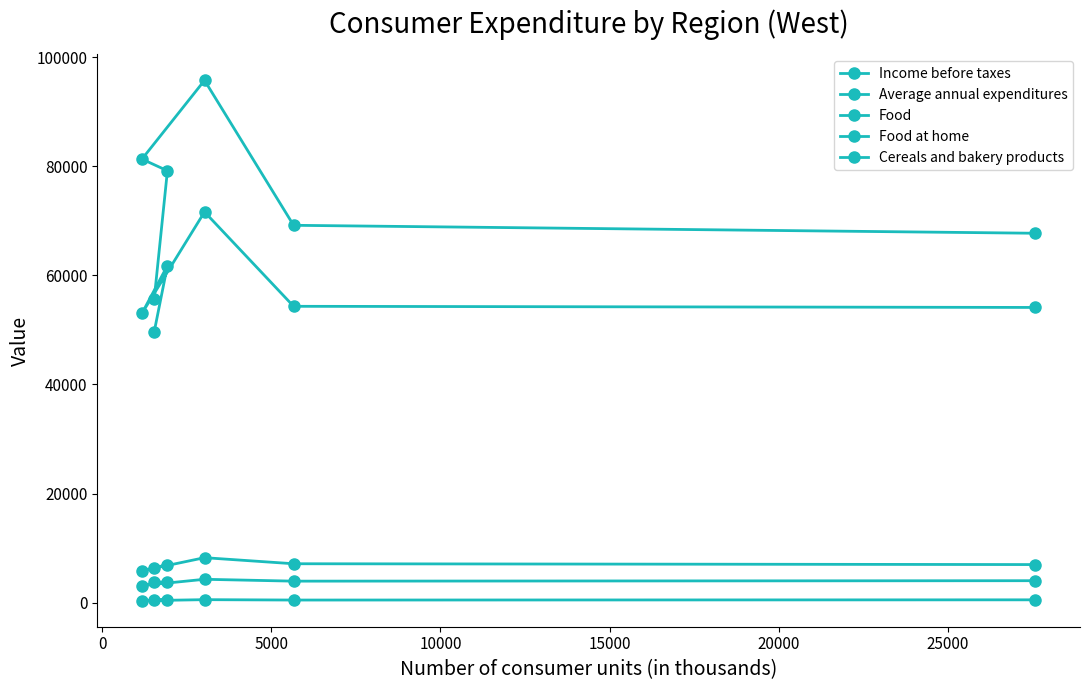

At how many categories does at least one series exceed 93601?

1